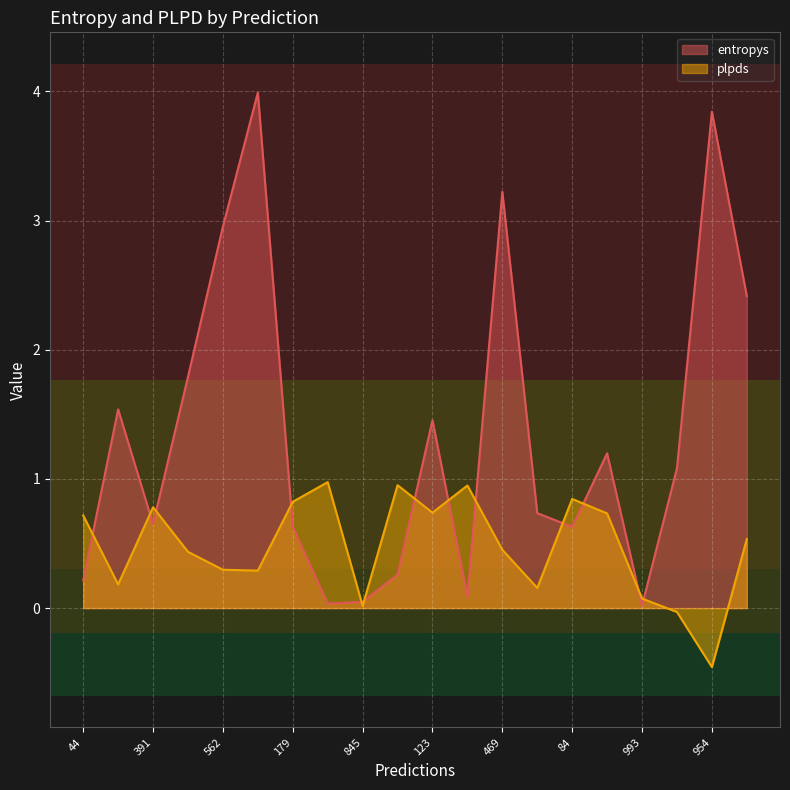

How many lines are shown in the chart?

2